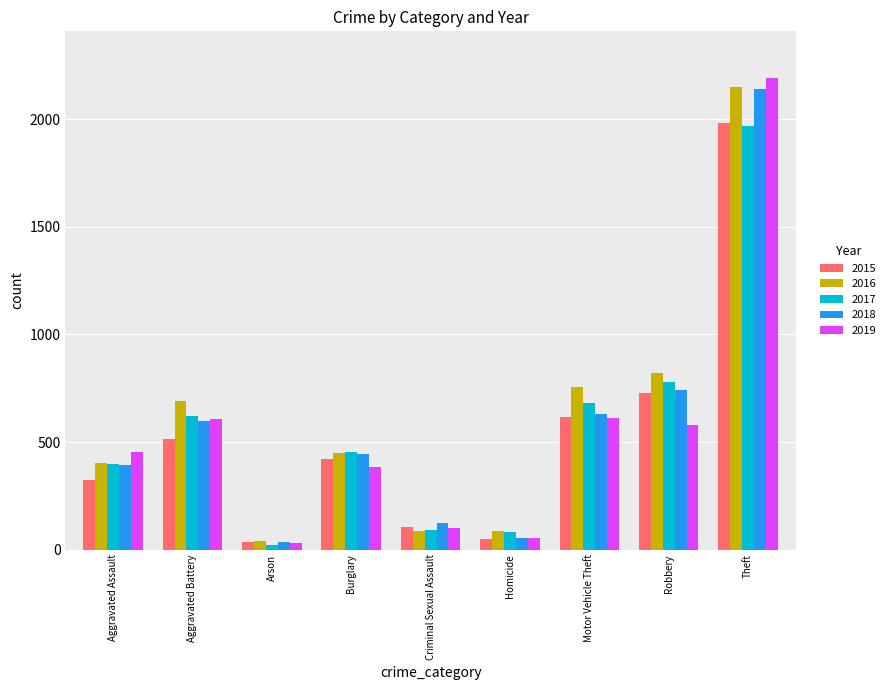

What is the spread (max minus min) of values at Motor Vehicle Theft?

145